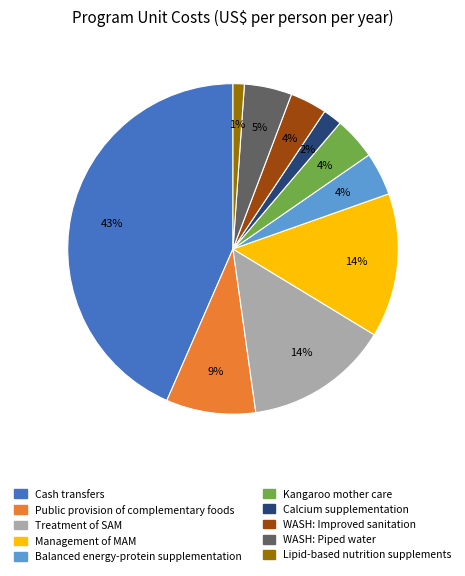

To the nearest percent, what is the difference between the largest and smallest slice percentages?

42%